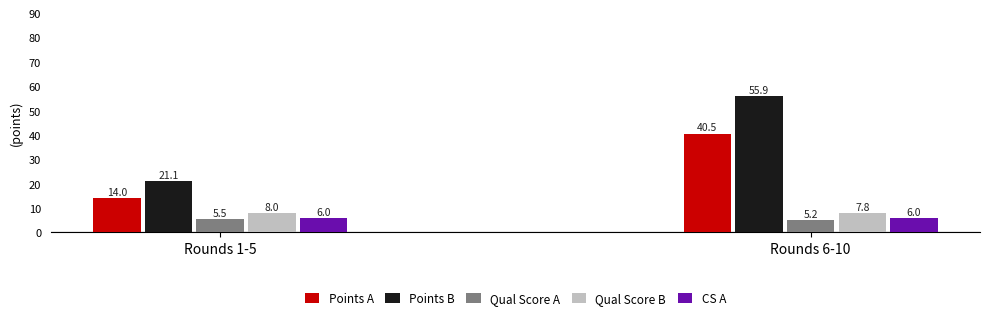

How many data points does each series have?

2